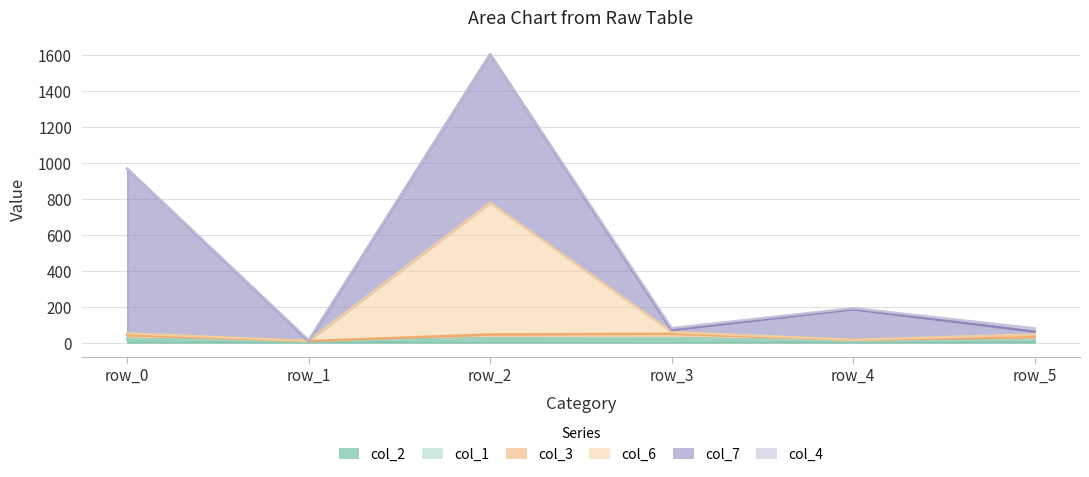

What is the total value across all series at row_2?

1602